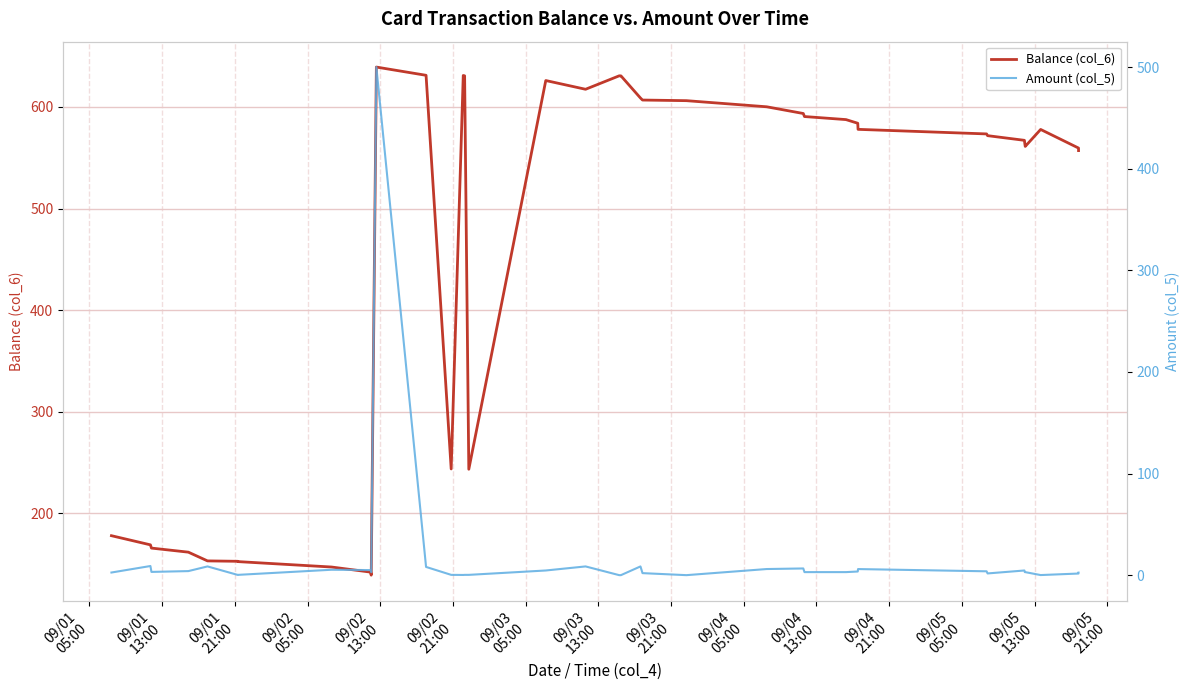

The value of Balance (col_6) at 15 is 328.1. True or false?

False